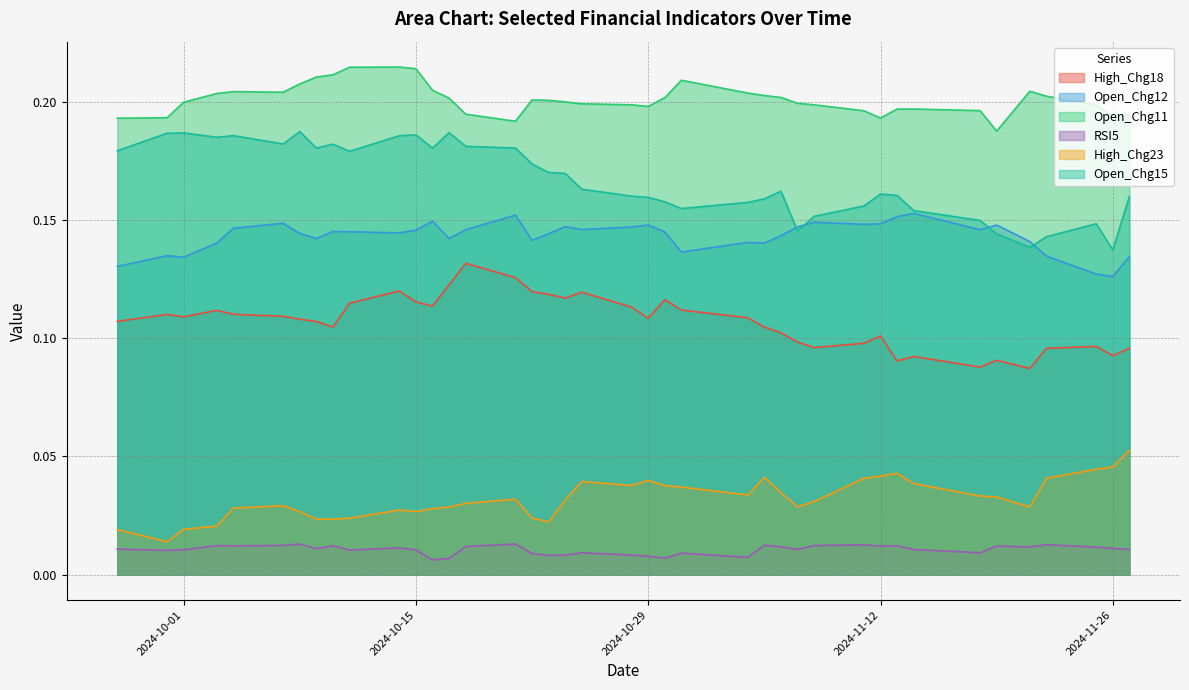

Rank the series at 2024-11-27 from highest to lowest value.

Open_Chg11, Open_Chg15, Open_Chg12, High_Chg18, High_Chg23, RSI5